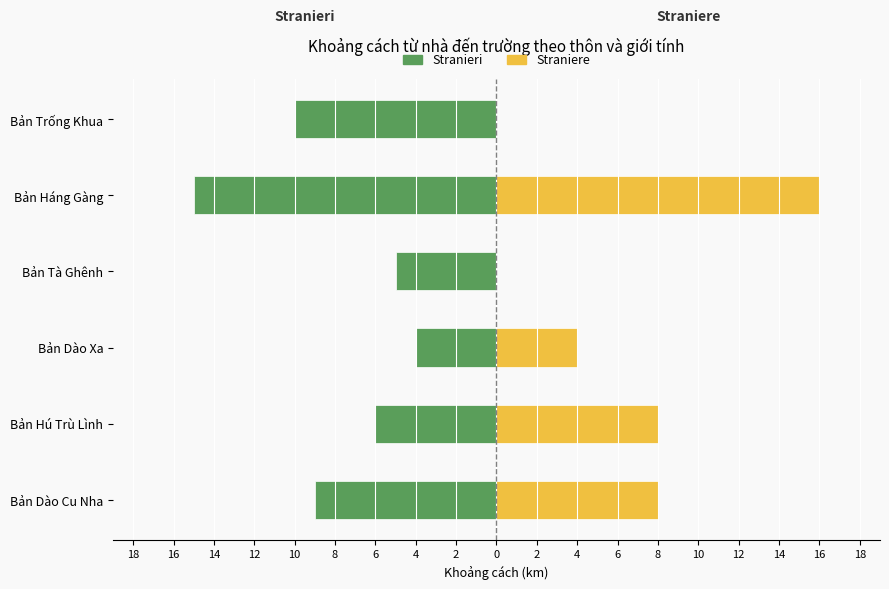

Which series has the largest range (max minus min)?

Straniere